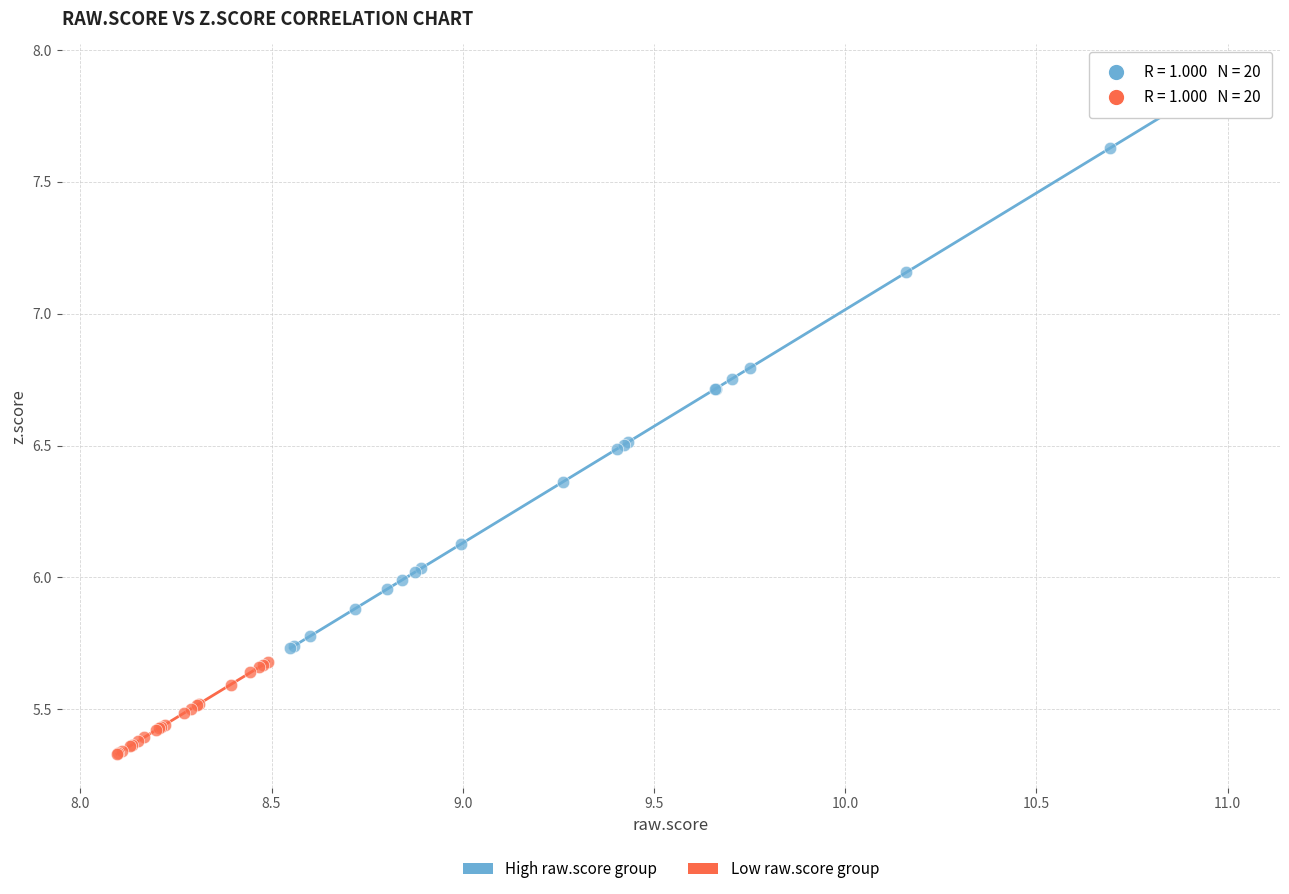

Which series has the largest Y range (max minus min)?

High raw.score group